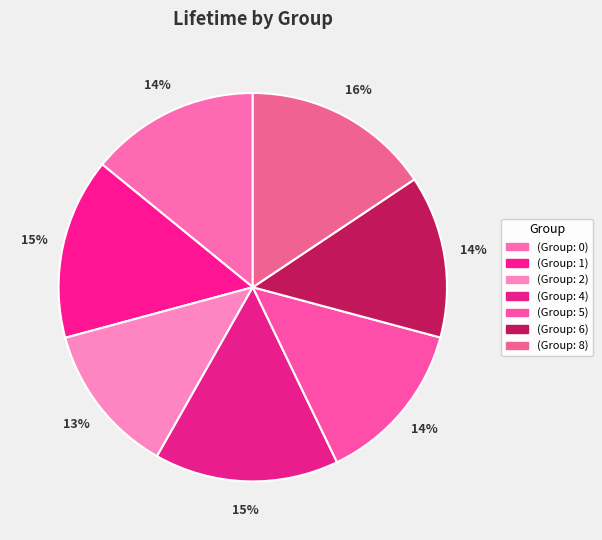

To the nearest percent, what is the average slice percentage?

14%